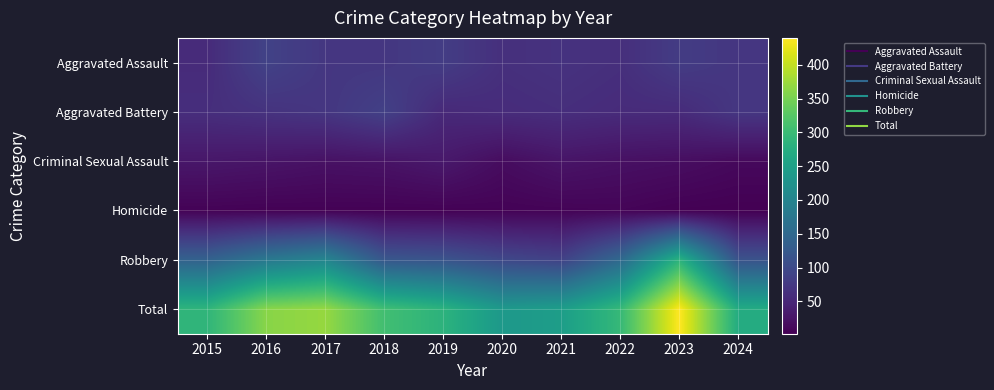

Reading left to right, transcribe all the data shown in this chart.

Aggravated Assault: 2015=56	2016=88	2017=72	2018=72	2019=80	2020=62	2021=66	2022=61	2023=79	2024=71
Aggravated Battery: 2015=60	2016=66	2017=71	2018=86	2019=53	2020=57	2021=60	2022=56	2023=56	2024=72
Criminal Sexual Assault: 2015=29	2016=26	2017=22	2018=24	2019=31	2020=16	2021=26	2022=21	2023=18	2024=12
Homicide: 2015=5	2016=4	2017=4	2018=4	2019=4	2020=5	2021=6	2022=7	2023=3	2024=2
Robbery: 2015=139	2016=178	2017=202	2018=121	2019=116	2020=97	2021=88	2022=151	2023=284	2024=114
Total: 2015=289	2016=362	2017=371	2018=307	2019=284	2020=237	2021=246	2022=296	2023=440	2024=271